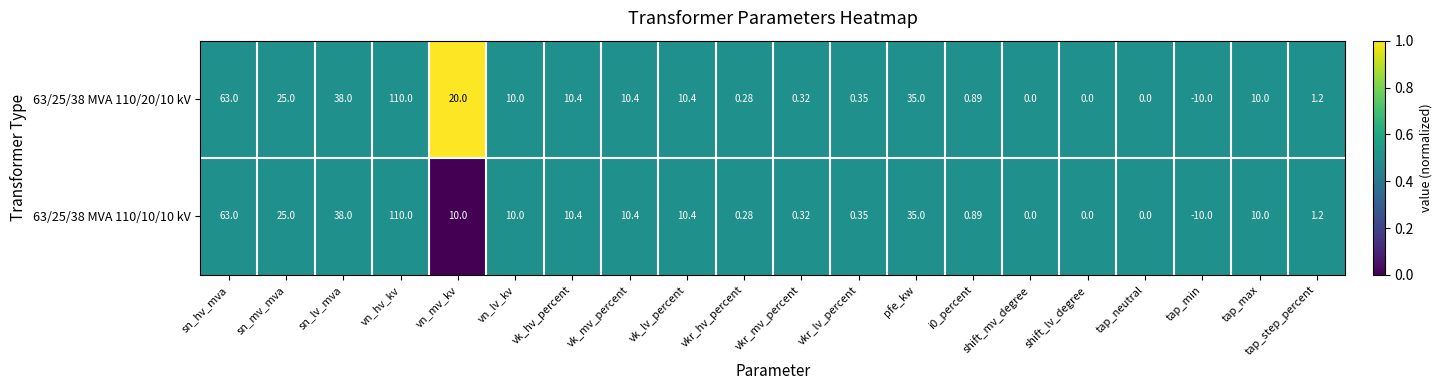

Which label corresponds to the largest value in the chart?

vn_hv_kv